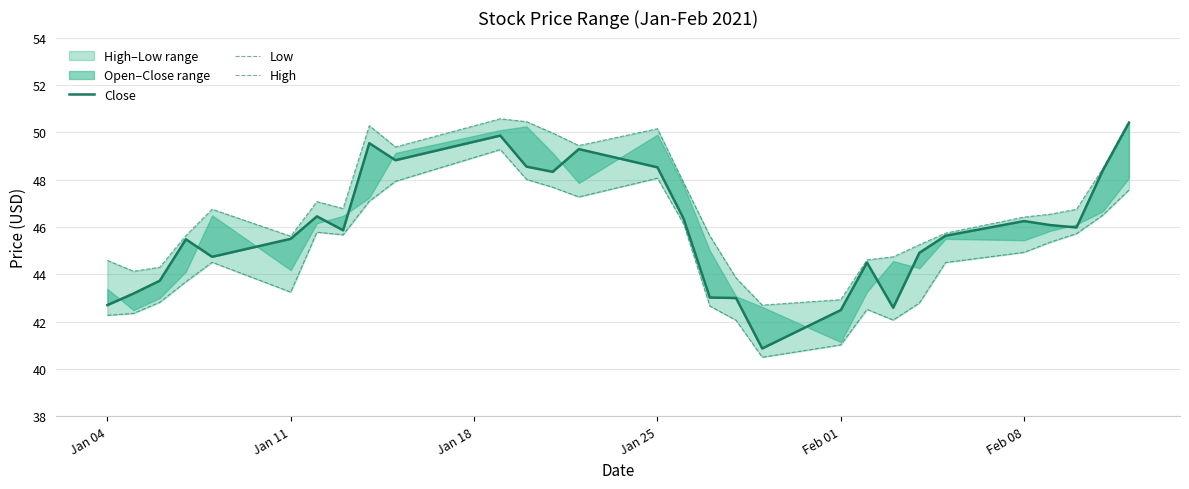

True or false: High and Low cross at least once.

False